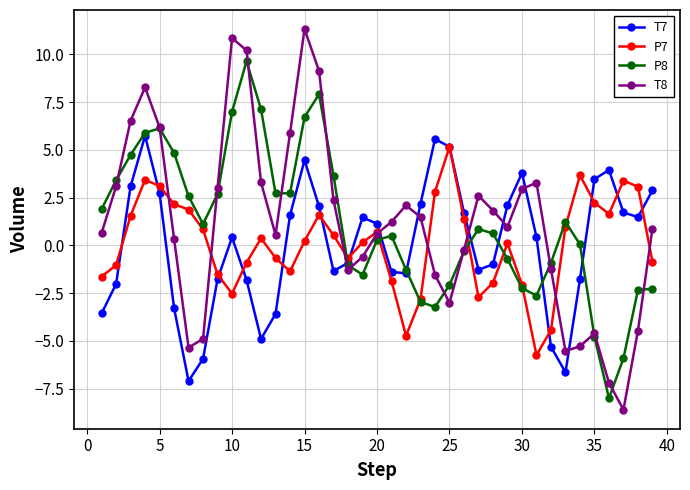

What is the value of the P8 point at the 11th from the left?

9.6